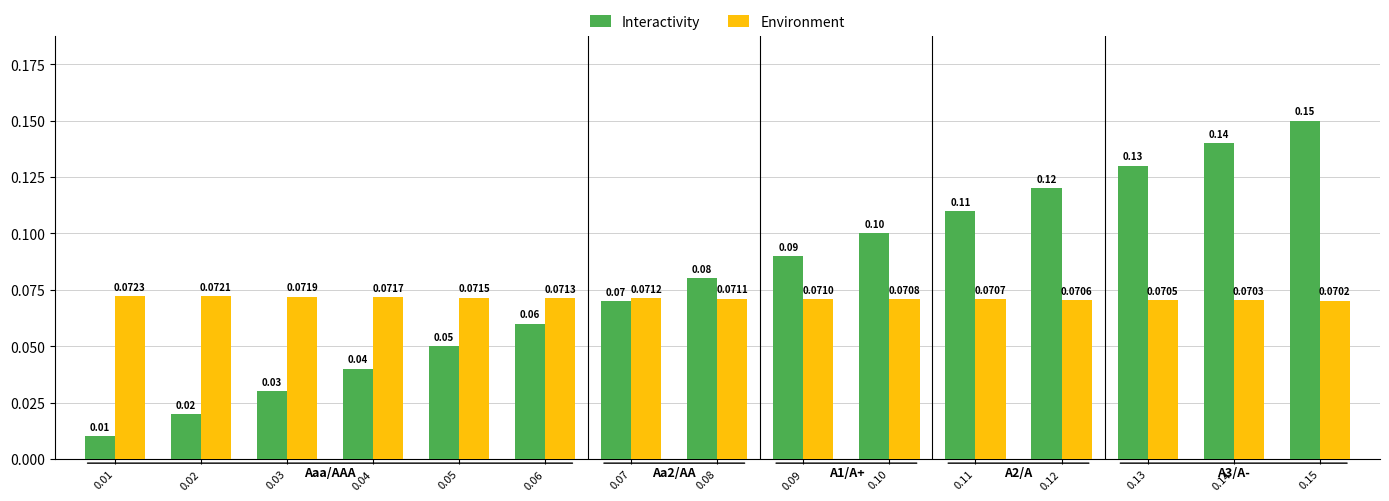

List the series in order of their overall mean, lowest first.

Environment, Interactivity